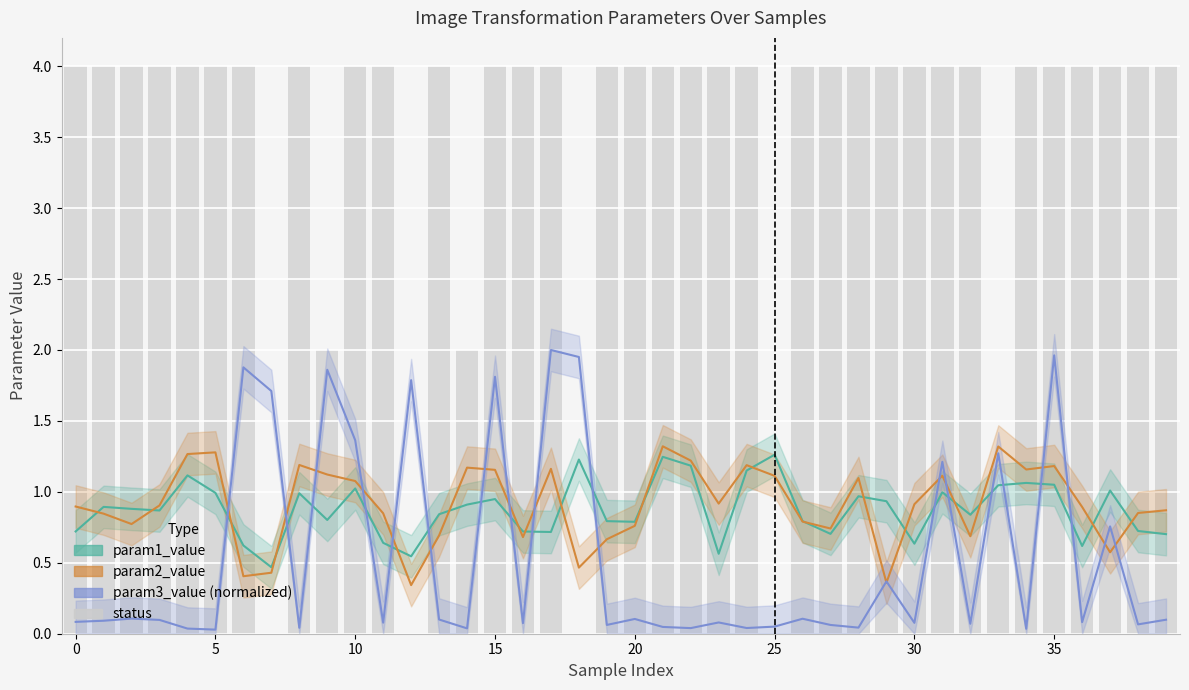

Count the number of categories in the chart.

40